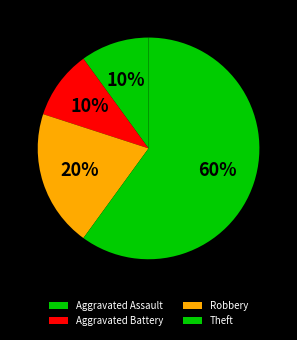

How many segments does this pie chart have?

4